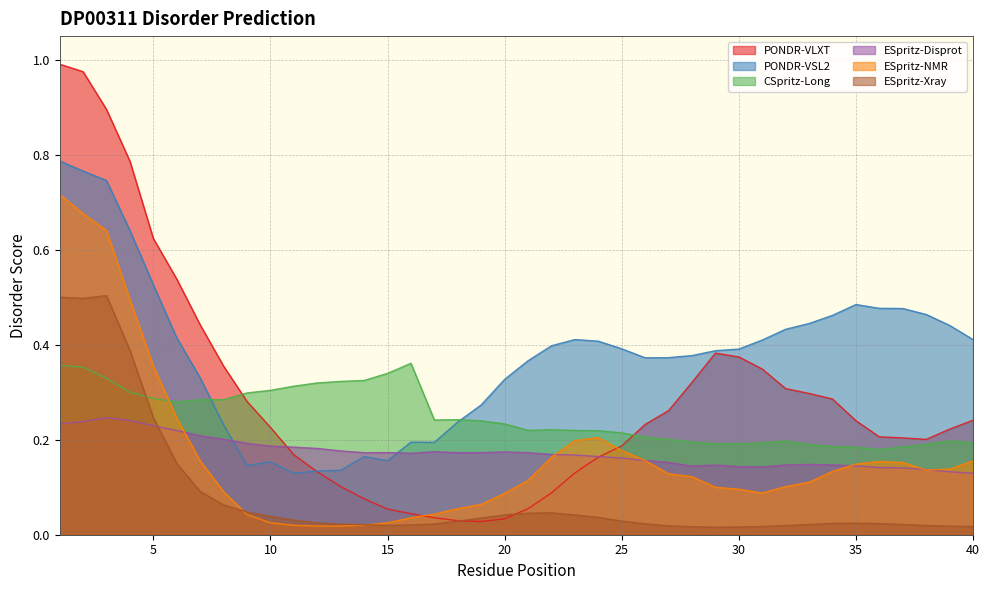

The PONDR-VLXT series shows 0.3 at 2. True or false?

False